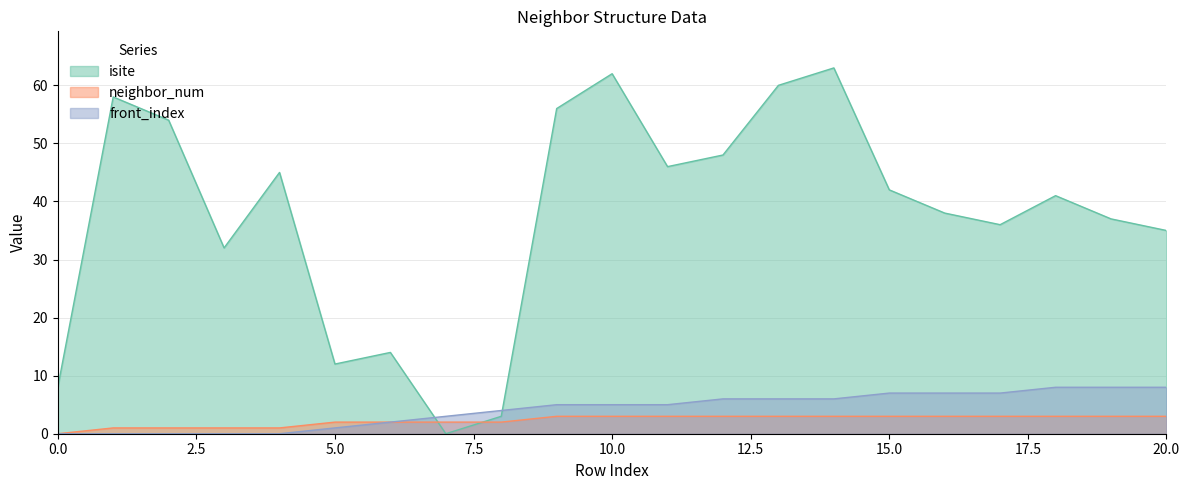

Where do neighbor_num and isite first cross each other?

6 and 7